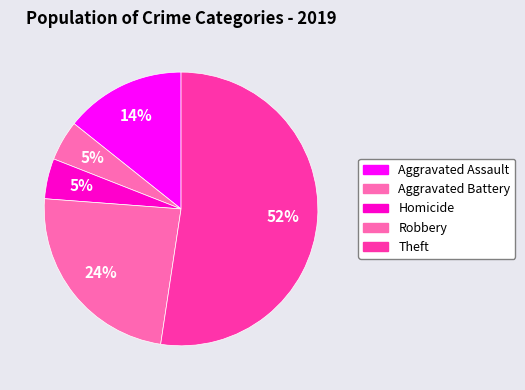

How many segments does this pie chart have?

5